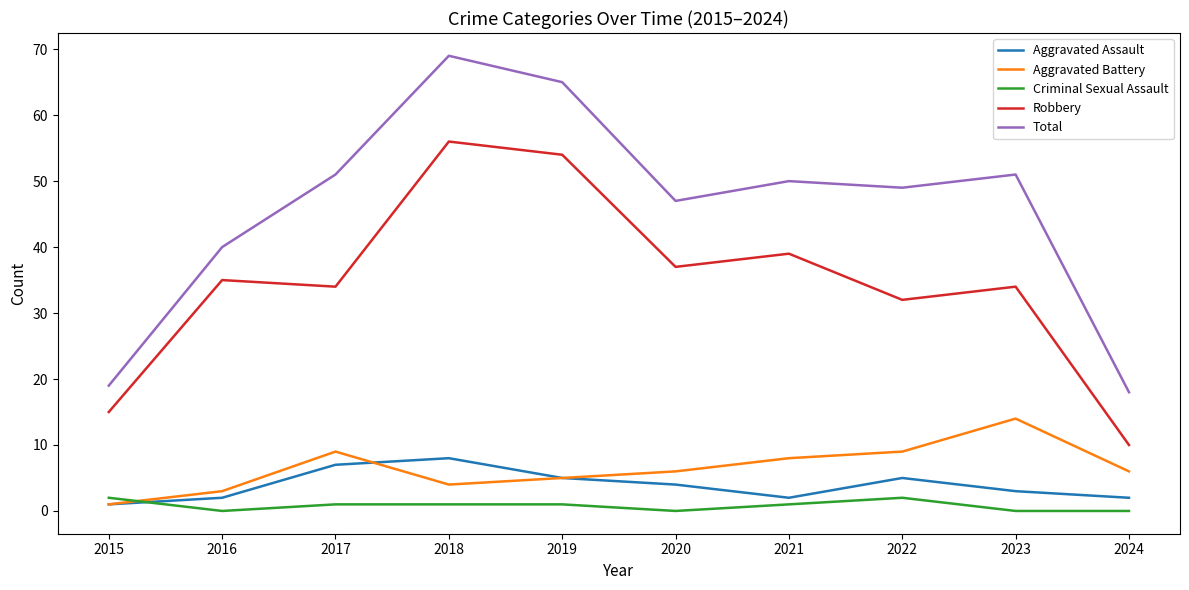

How many lines are shown in the chart?

5